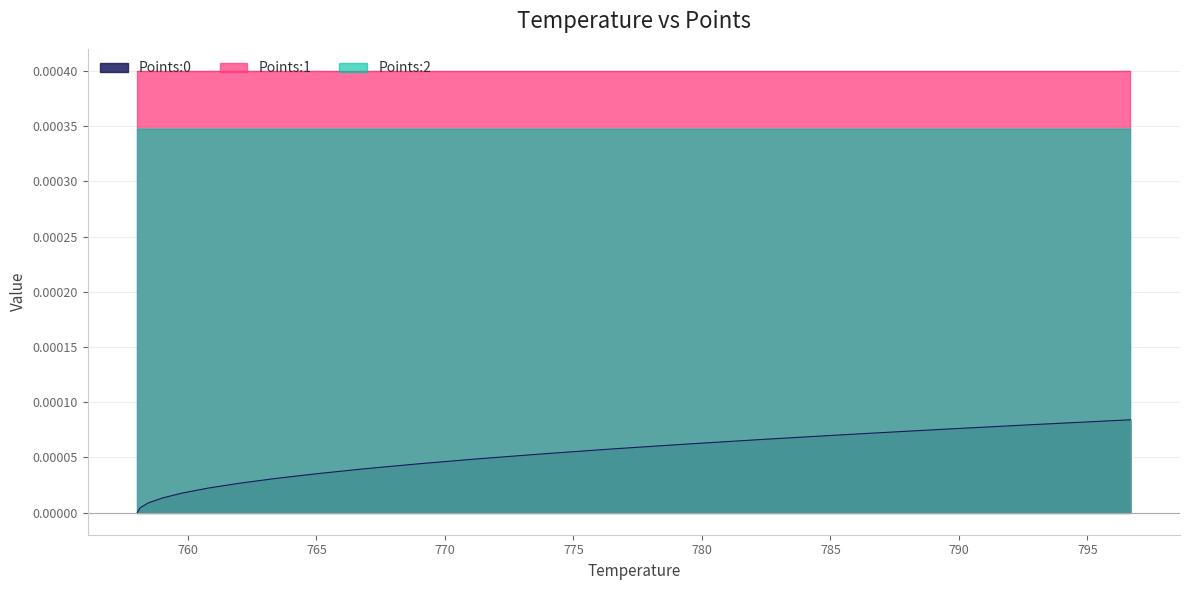

Reading right to left, extract all data points from this chart.

Points:0: 0.0	0.0	0.0	0.0	0.0	0.0	0.0	0.0	0.0	0.0	0.0	0.0	0.0	0.0	0.0	0.0	0.0	0.0	0.0	0.0
Points:1: 0.0	0.0	0.0	0.0	0.0	0.0	0.0	0.0	0.0	0.0	0.0	0.0	0.0	0.0	0.0	0.0	0.0	0.0	0.0	0.0
Points:2: 0.0	0.0	0.0	0.0	0.0	0.0	0.0	0.0	0.0	0.0	0.0	0.0	0.0	0.0	0.0	0.0	0.0	0.0	0.0	0.0